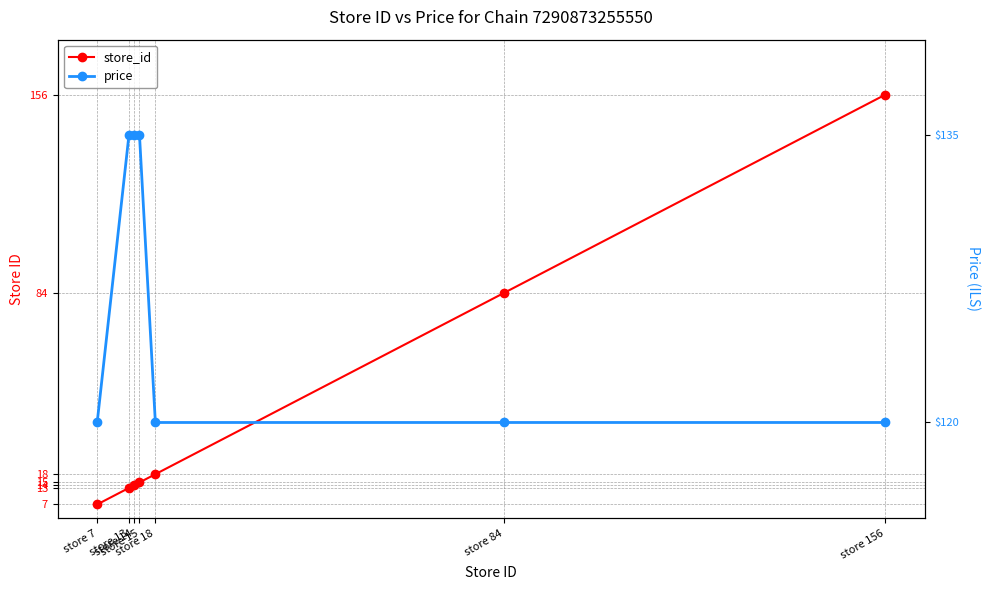

Read the store_id value at store 15, to the nearest 5.

15